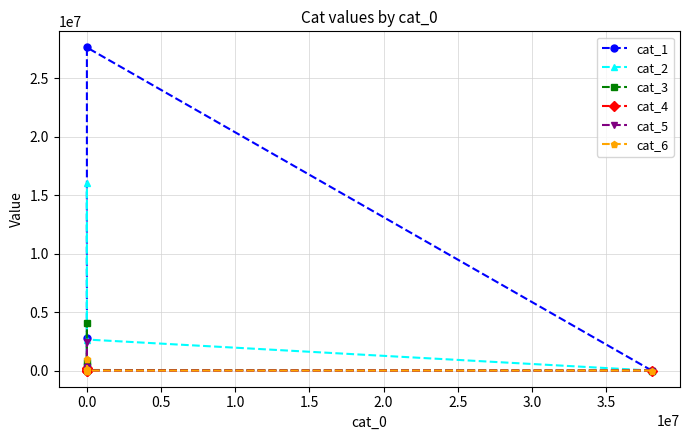

How many intersections are there between cat_3 and cat_2?

1